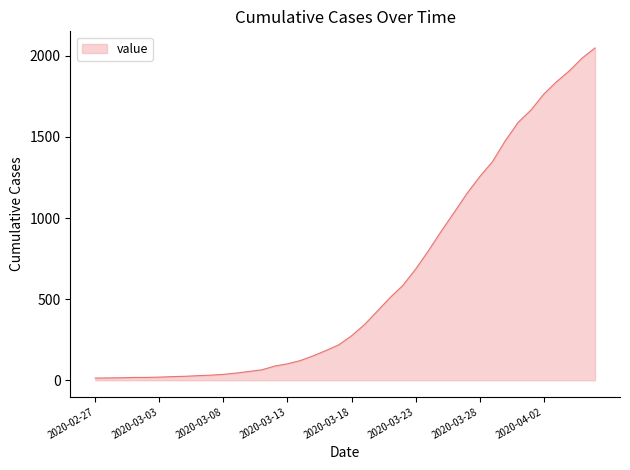

What is the difference between the maximum and minimum values?

2036